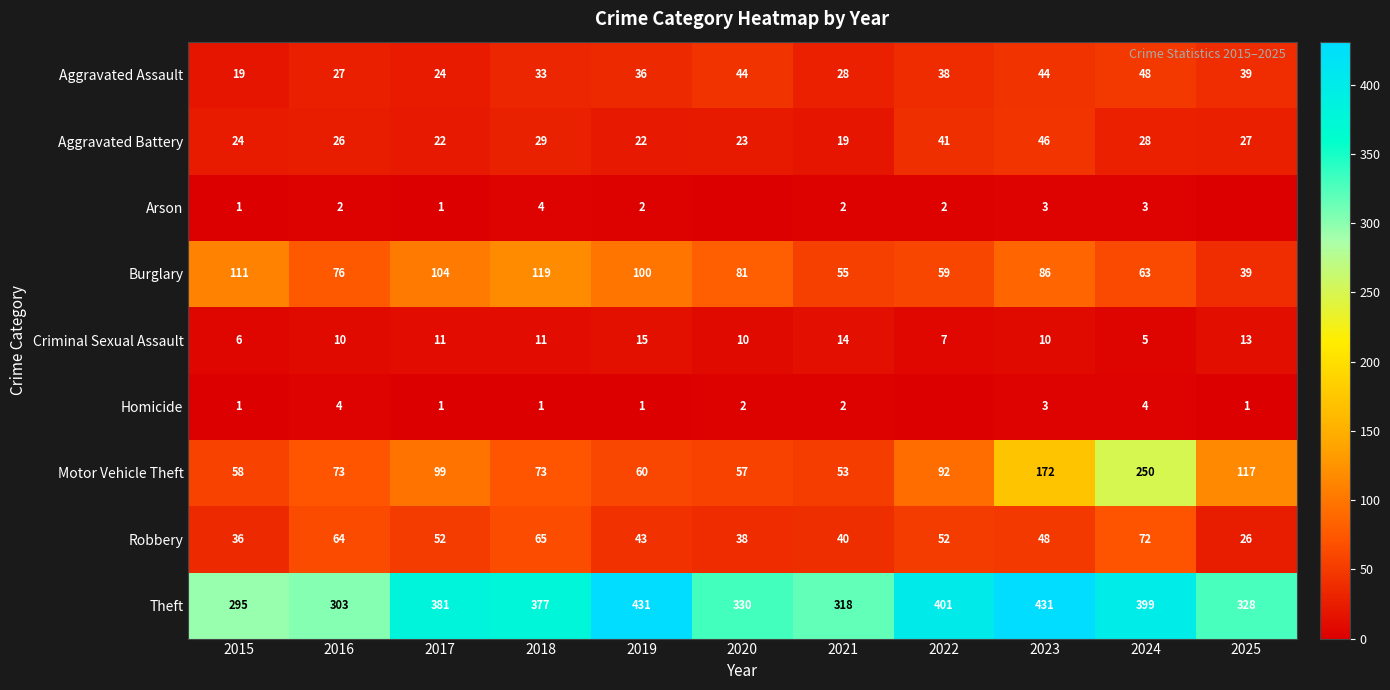

What is the difference between the highest and lowest values at 2024?

396